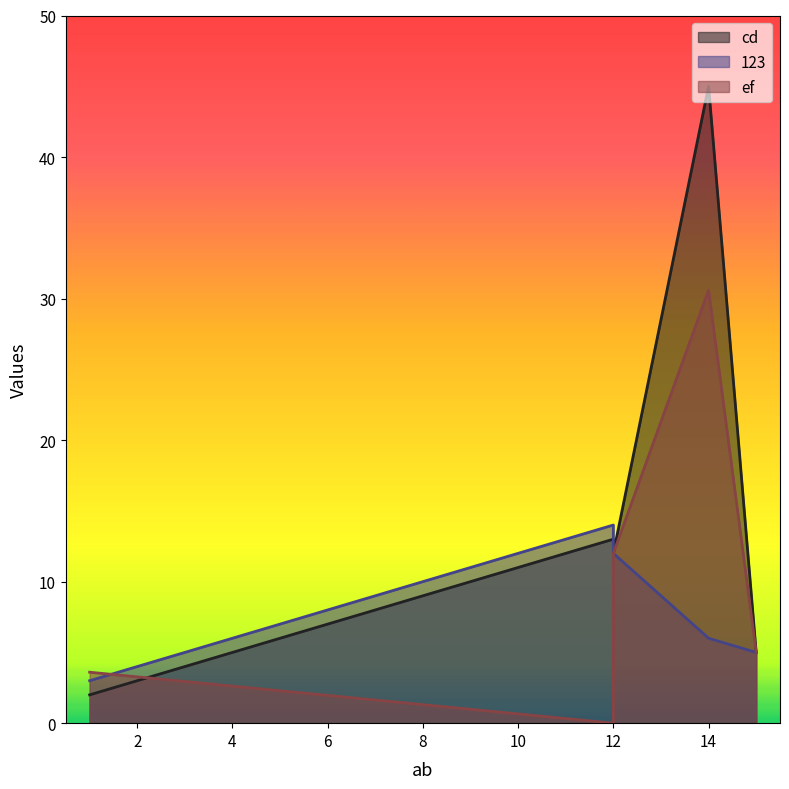

Where is the first local maximum for ef?

14